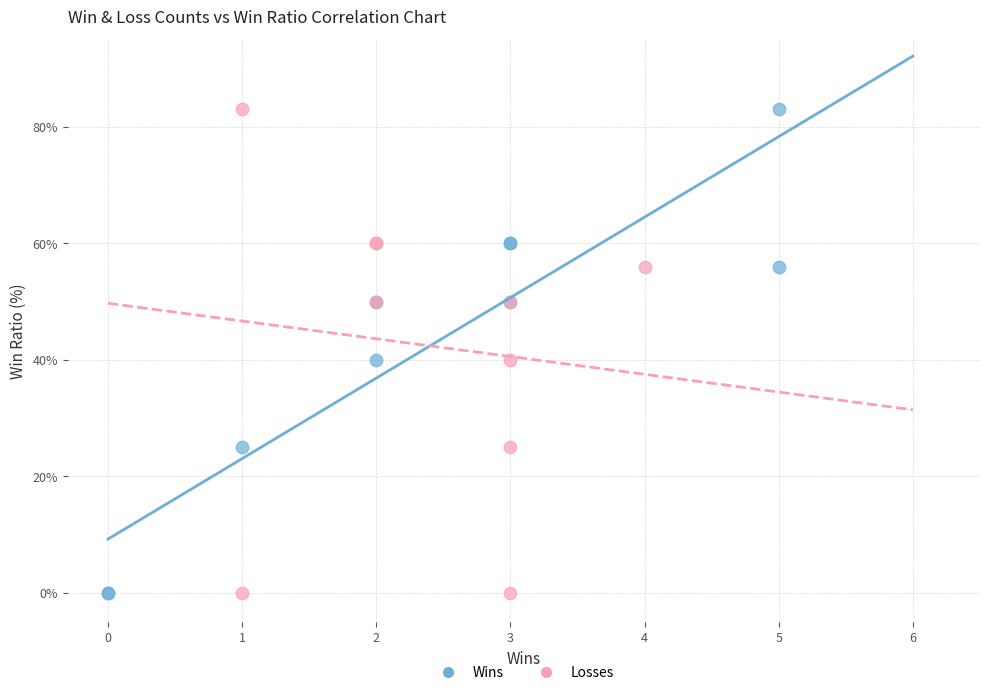

What are all the series names shown in the legend?

Wins, Losses